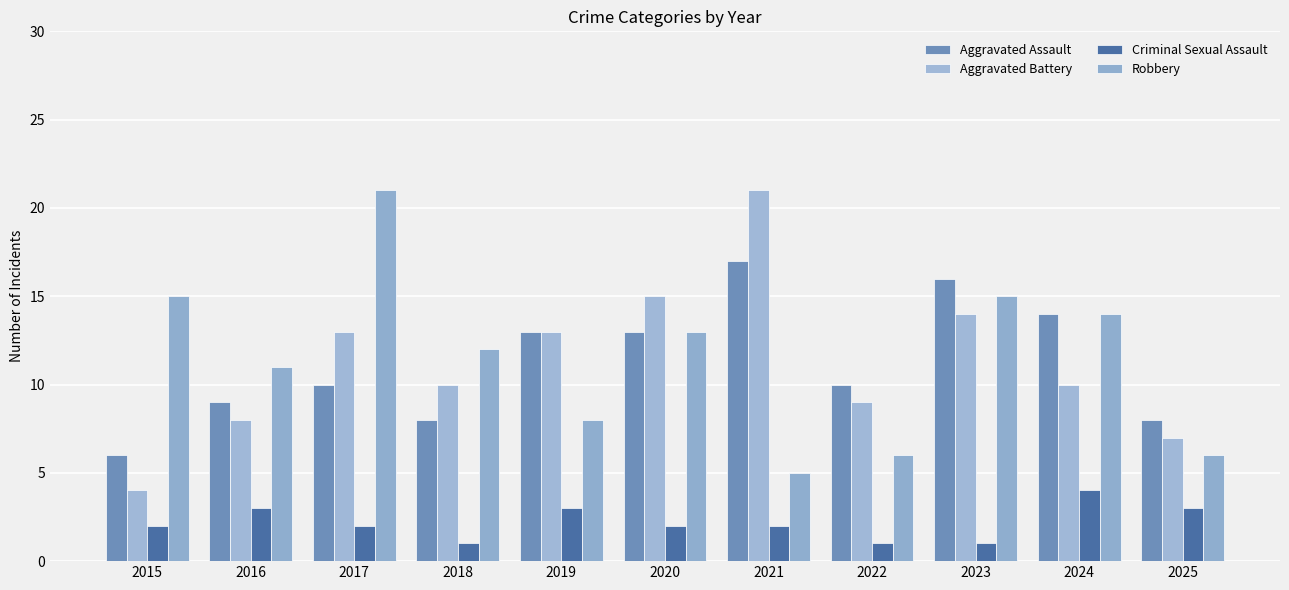

Reading left to right, what are all the values shown in this chart?

Aggravated Assault: 6	9	10	8	13	13	17	10	16	14	8
Aggravated Battery: 4	8	13	10	13	15	21	9	14	10	7
Criminal Sexual Assault: 2	3	2	1	3	2	2	1	1	4	3
Robbery: 15	11	21	12	8	13	5	6	15	14	6